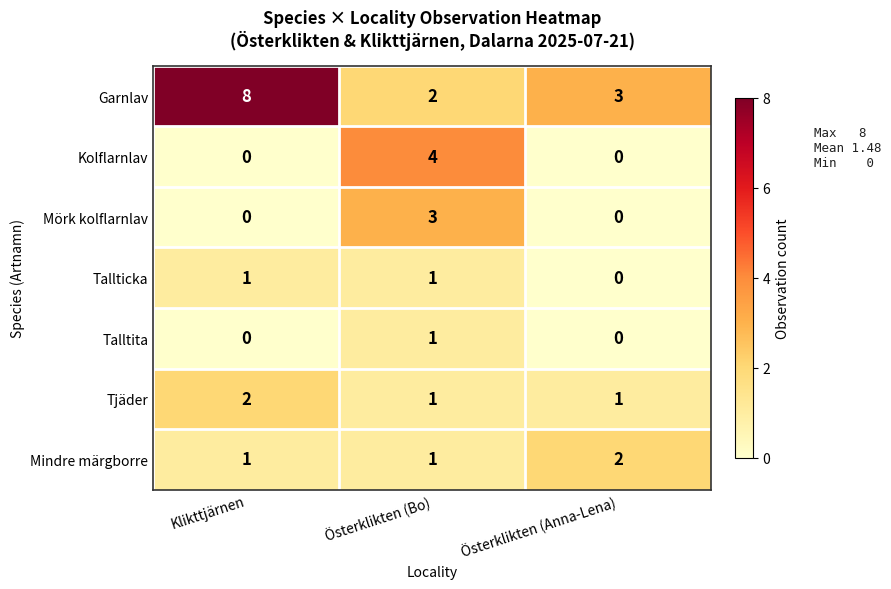

What is the sum of the Garnlav values at Klikttjärnen and Österklikten (Anna-Lena)?

11